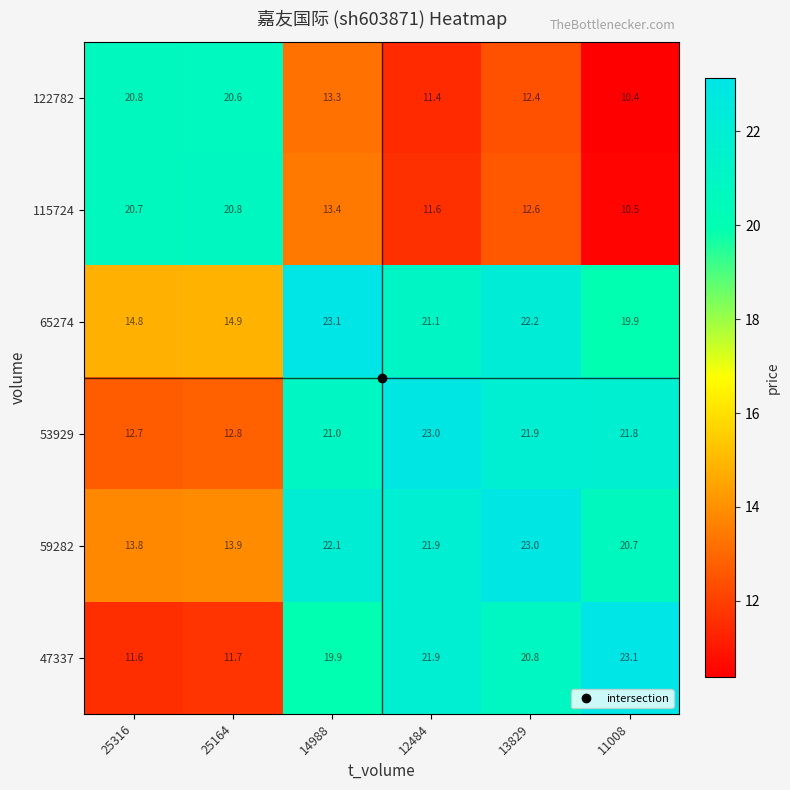

The 59282 series shows 20.7 at 11008. True or false?

True